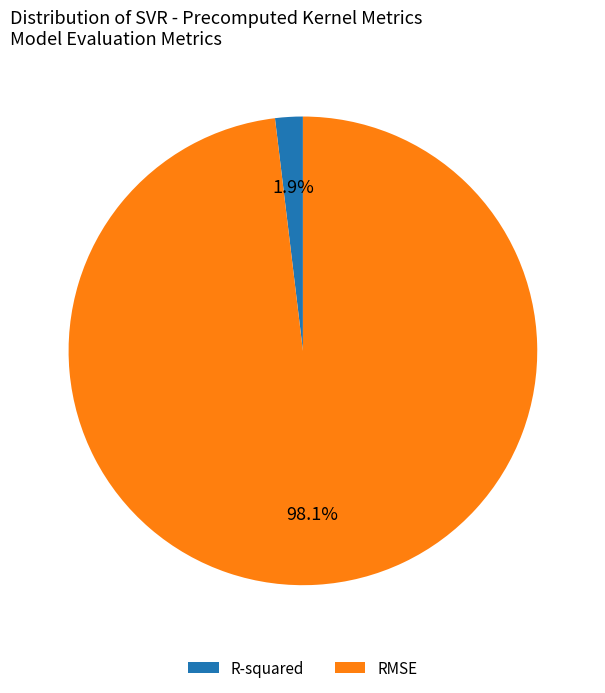

What percentage is NOT represented by R-squared?

98.1%